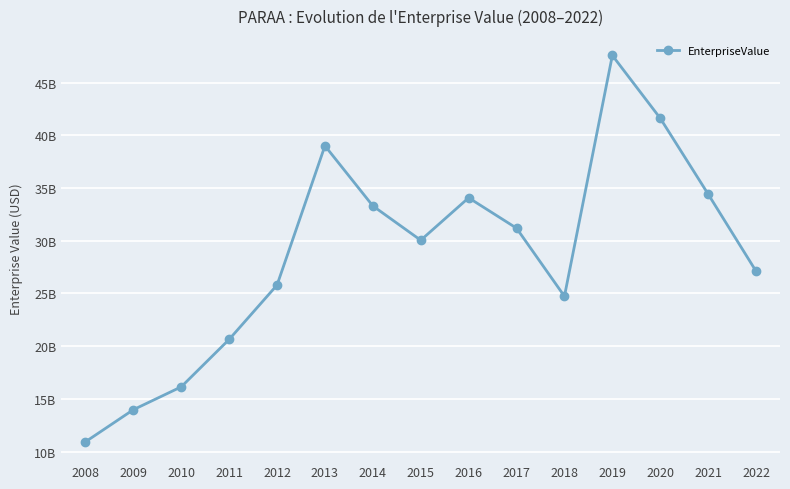

Is this an area chart (filled region under the line)?

No